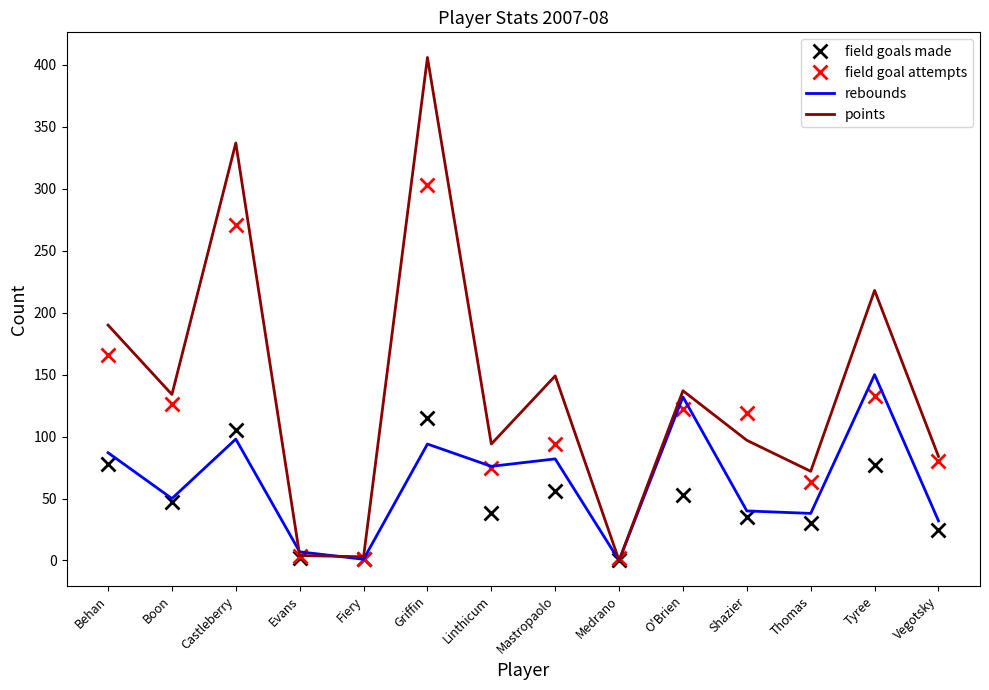

What is the difference between the highest and lowest values at Mastropaolo?

93